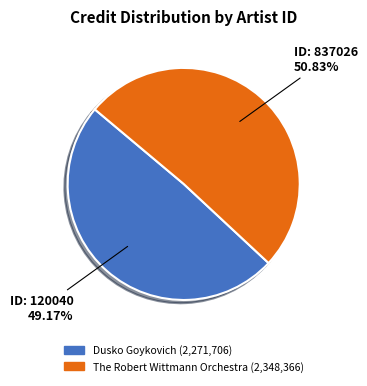

Does any single category account for the majority?

Yes